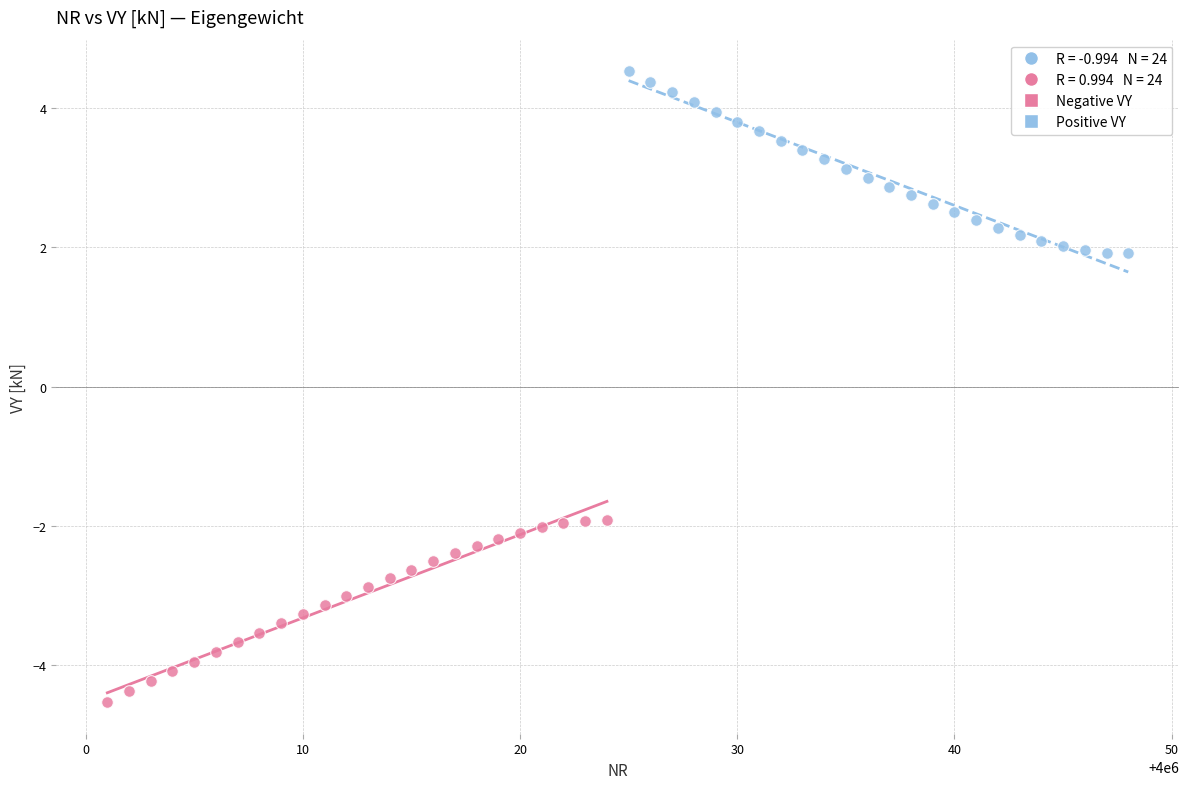

Which series contains the lowest Y value?

Negative VY